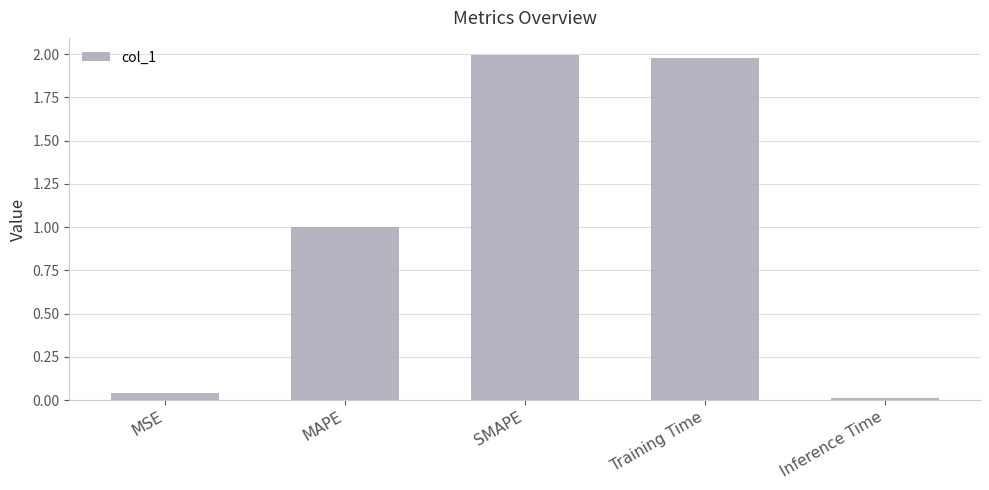

What is the value of the 4th bar from the left?

2.0